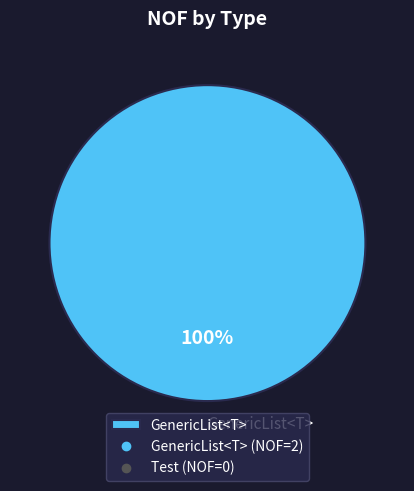

To the nearest percent, what portion does GenericList<T> represent?

100%